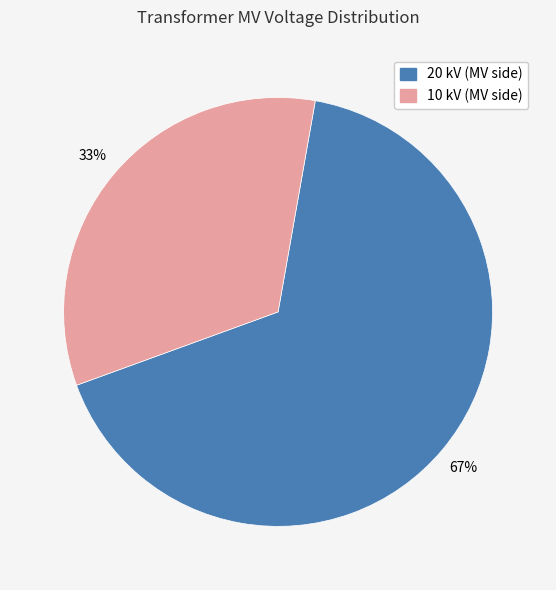

How many segments does this pie chart have?

2